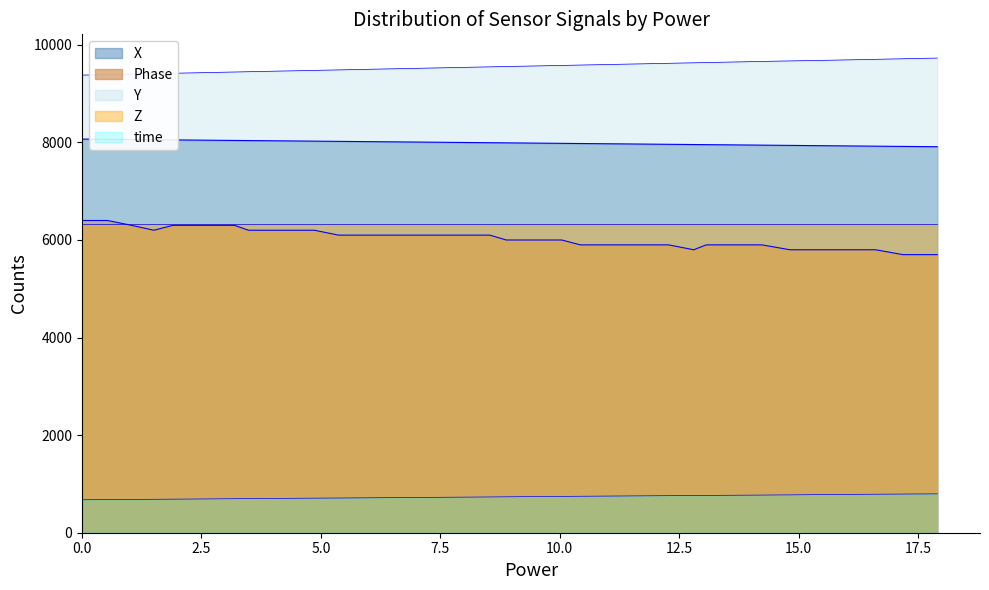

What is the smallest value displayed?

675.7